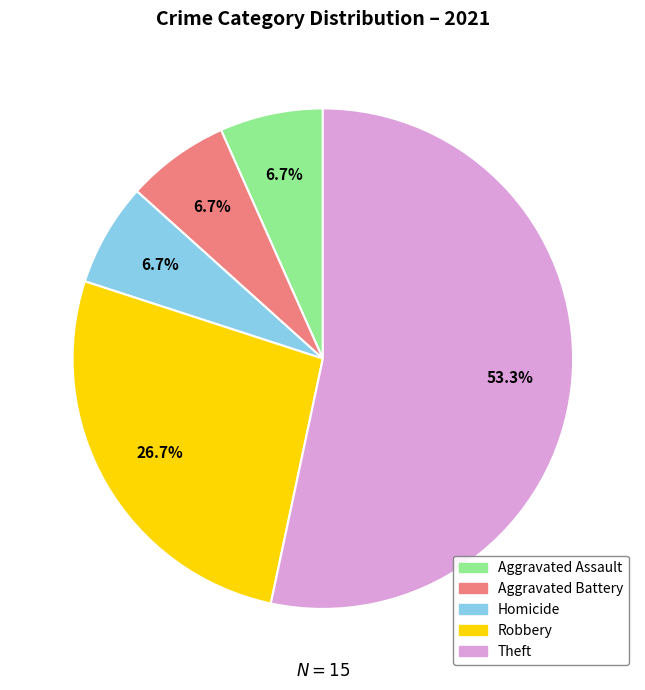

Is there any slice that represents more than half of the pie?

Yes